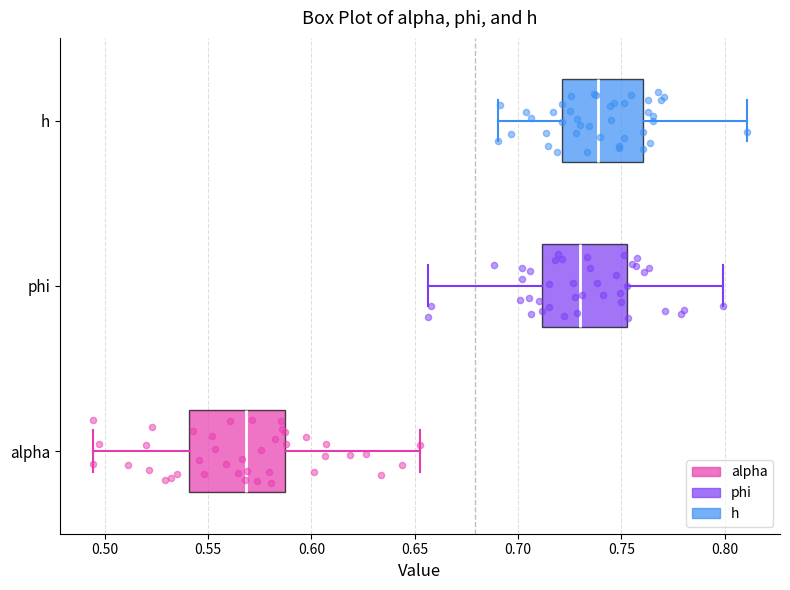

Where does the median line of the box for h sit on the x-axis? The values are not printed on the chart, so give them approximately, as read against the axis.

0.740